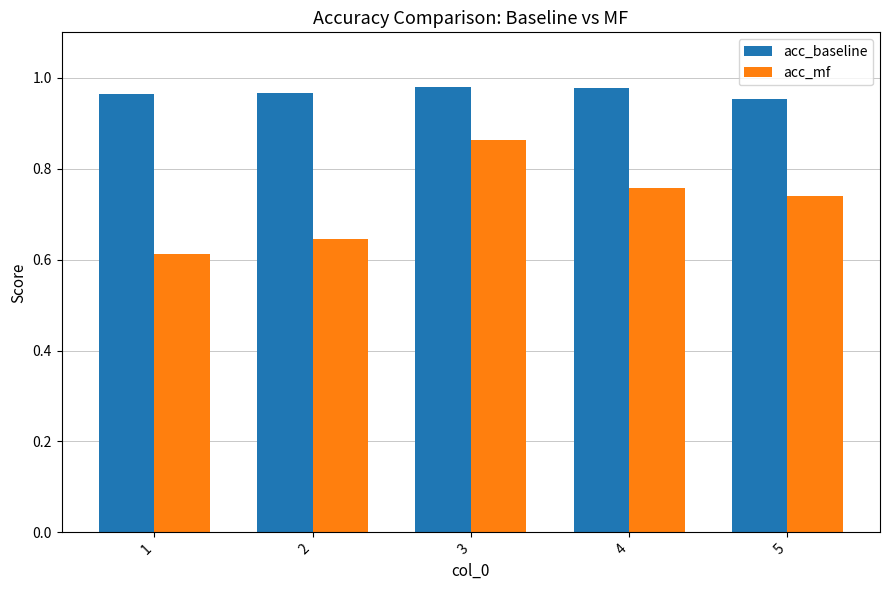

Between 3 and 5, which series saw the biggest shift?

acc_mf